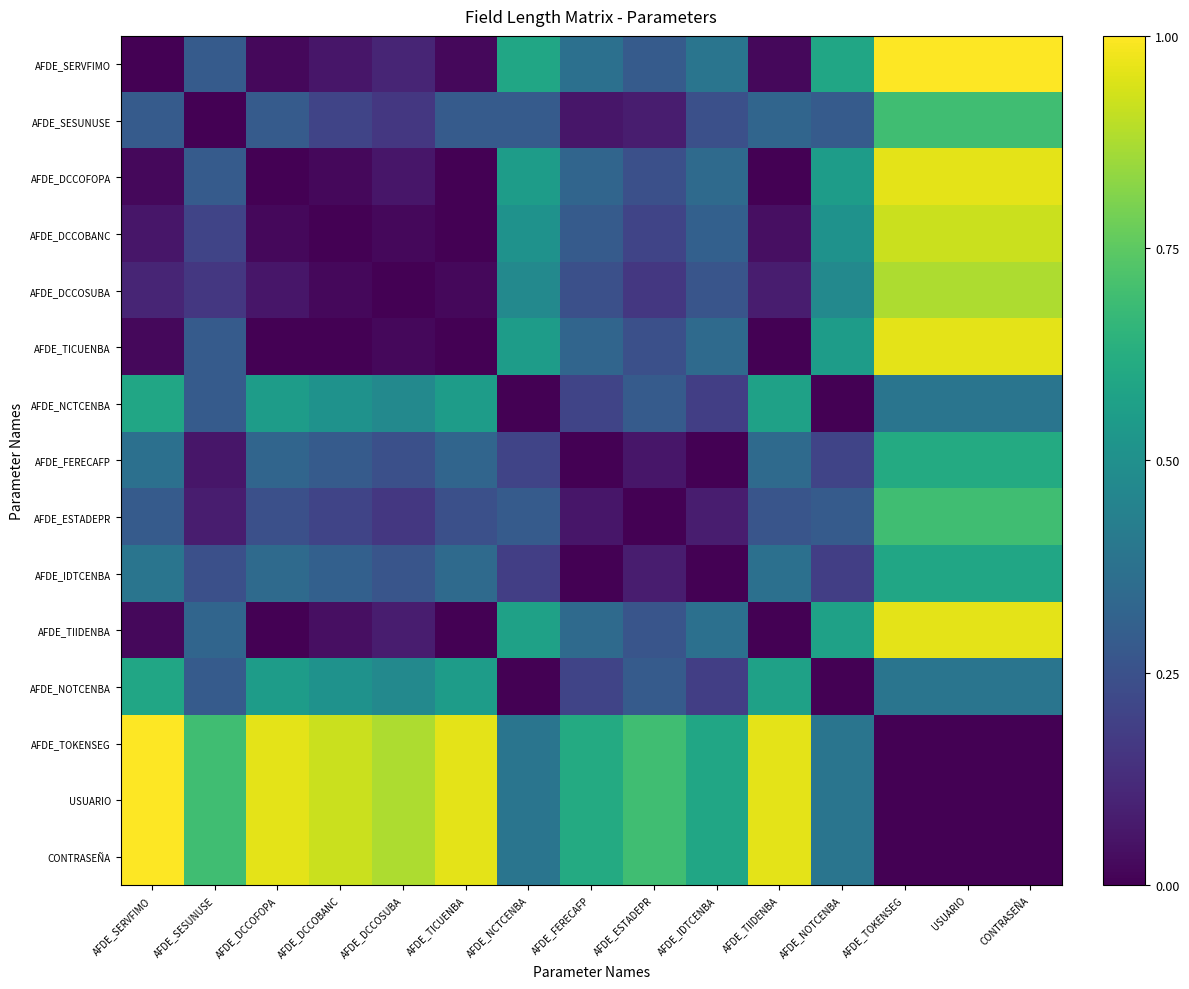

Reading right to left, what are all the values shown in this chart?

AFDE_SERVFIMO: CONTRASEÑA=1.0	USUARIO=1.0	AFDE_TOKENSEG=1.0	AFDE_NOTCENBA=0.6	AFDE_TIIDENBA=0.0	AFDE_IDTCENBA=0.4	AFDE_ESTADEPR=0.3	AFDE_FERECAFP=0.4	AFDE_NCTCENBA=0.6	AFDE_TICUENBA=0.0	AFDE_DCCOSUBA=0.1	AFDE_DCCOBANC=0.1	AFDE_DCCOFOPA=0.0	AFDE_SESUNUSE=0.3	AFDE_SERVFIMO=0.0
AFDE_SESUNUSE: CONTRASEÑA=0.7	USUARIO=0.7	AFDE_TOKENSEG=0.7	AFDE_NOTCENBA=0.3	AFDE_TIIDENBA=0.3	AFDE_IDTCENBA=0.2	AFDE_ESTADEPR=0.1	AFDE_FERECAFP=0.1	AFDE_NCTCENBA=0.3	AFDE_TICUENBA=0.3	AFDE_DCCOSUBA=0.2	AFDE_DCCOBANC=0.2	AFDE_DCCOFOPA=0.3	AFDE_SESUNUSE=0.0	AFDE_SERVFIMO=0.3
AFDE_DCCOFOPA: CONTRASEÑA=1.0	USUARIO=1.0	AFDE_TOKENSEG=1.0	AFDE_NOTCENBA=0.6	AFDE_TIIDENBA=0.0	AFDE_IDTCENBA=0.3	AFDE_ESTADEPR=0.2	AFDE_FERECAFP=0.3	AFDE_NCTCENBA=0.6	AFDE_TICUENBA=0.0	AFDE_DCCOSUBA=0.1	AFDE_DCCOBANC=0.0	AFDE_DCCOFOPA=0.0	AFDE_SESUNUSE=0.3	AFDE_SERVFIMO=0.0
AFDE_DCCOBANC: CONTRASEÑA=0.9	USUARIO=0.9	AFDE_TOKENSEG=0.9	AFDE_NOTCENBA=0.5	AFDE_TIIDENBA=0.0	AFDE_IDTCENBA=0.3	AFDE_ESTADEPR=0.2	AFDE_FERECAFP=0.3	AFDE_NCTCENBA=0.5	AFDE_TICUENBA=0.0	AFDE_DCCOSUBA=0.0	AFDE_DCCOBANC=0.0	AFDE_DCCOFOPA=0.0	AFDE_SESUNUSE=0.2	AFDE_SERVFIMO=0.1
AFDE_DCCOSUBA: CONTRASEÑA=0.9	USUARIO=0.9	AFDE_TOKENSEG=0.9	AFDE_NOTCENBA=0.5	AFDE_TIIDENBA=0.1	AFDE_IDTCENBA=0.3	AFDE_ESTADEPR=0.2	AFDE_FERECAFP=0.2	AFDE_NCTCENBA=0.5	AFDE_TICUENBA=0.0	AFDE_DCCOSUBA=0.0	AFDE_DCCOBANC=0.0	AFDE_DCCOFOPA=0.1	AFDE_SESUNUSE=0.2	AFDE_SERVFIMO=0.1
AFDE_TICUENBA: CONTRASEÑA=1.0	USUARIO=1.0	AFDE_TOKENSEG=1.0	AFDE_NOTCENBA=0.6	AFDE_TIIDENBA=0.0	AFDE_IDTCENBA=0.3	AFDE_ESTADEPR=0.2	AFDE_FERECAFP=0.3	AFDE_NCTCENBA=0.6	AFDE_TICUENBA=0.0	AFDE_DCCOSUBA=0.0	AFDE_DCCOBANC=0.0	AFDE_DCCOFOPA=0.0	AFDE_SESUNUSE=0.3	AFDE_SERVFIMO=0.0
AFDE_NCTCENBA: CONTRASEÑA=0.4	USUARIO=0.4	AFDE_TOKENSEG=0.4	AFDE_NOTCENBA=0.0	AFDE_TIIDENBA=0.6	AFDE_IDTCENBA=0.2	AFDE_ESTADEPR=0.3	AFDE_FERECAFP=0.2	AFDE_NCTCENBA=0.0	AFDE_TICUENBA=0.6	AFDE_DCCOSUBA=0.5	AFDE_DCCOBANC=0.5	AFDE_DCCOFOPA=0.6	AFDE_SESUNUSE=0.3	AFDE_SERVFIMO=0.6
AFDE_FERECAFP: CONTRASEÑA=0.6	USUARIO=0.6	AFDE_TOKENSEG=0.6	AFDE_NOTCENBA=0.2	AFDE_TIIDENBA=0.3	AFDE_IDTCENBA=0.0	AFDE_ESTADEPR=0.1	AFDE_FERECAFP=0.0	AFDE_NCTCENBA=0.2	AFDE_TICUENBA=0.3	AFDE_DCCOSUBA=0.2	AFDE_DCCOBANC=0.3	AFDE_DCCOFOPA=0.3	AFDE_SESUNUSE=0.1	AFDE_SERVFIMO=0.4
AFDE_ESTADEPR: CONTRASEÑA=0.7	USUARIO=0.7	AFDE_TOKENSEG=0.7	AFDE_NOTCENBA=0.3	AFDE_TIIDENBA=0.3	AFDE_IDTCENBA=0.1	AFDE_ESTADEPR=0.0	AFDE_FERECAFP=0.1	AFDE_NCTCENBA=0.3	AFDE_TICUENBA=0.2	AFDE_DCCOSUBA=0.2	AFDE_DCCOBANC=0.2	AFDE_DCCOFOPA=0.2	AFDE_SESUNUSE=0.1	AFDE_SERVFIMO=0.3
AFDE_IDTCENBA: CONTRASEÑA=0.6	USUARIO=0.6	AFDE_TOKENSEG=0.6	AFDE_NOTCENBA=0.2	AFDE_TIIDENBA=0.4	AFDE_IDTCENBA=0.0	AFDE_ESTADEPR=0.1	AFDE_FERECAFP=0.0	AFDE_NCTCENBA=0.2	AFDE_TICUENBA=0.3	AFDE_DCCOSUBA=0.3	AFDE_DCCOBANC=0.3	AFDE_DCCOFOPA=0.3	AFDE_SESUNUSE=0.2	AFDE_SERVFIMO=0.4
AFDE_TIIDENBA: CONTRASEÑA=1.0	USUARIO=1.0	AFDE_TOKENSEG=1.0	AFDE_NOTCENBA=0.6	AFDE_TIIDENBA=0.0	AFDE_IDTCENBA=0.4	AFDE_ESTADEPR=0.3	AFDE_FERECAFP=0.3	AFDE_NCTCENBA=0.6	AFDE_TICUENBA=0.0	AFDE_DCCOSUBA=0.1	AFDE_DCCOBANC=0.0	AFDE_DCCOFOPA=0.0	AFDE_SESUNUSE=0.3	AFDE_SERVFIMO=0.0
AFDE_NOTCENBA: CONTRASEÑA=0.4	USUARIO=0.4	AFDE_TOKENSEG=0.4	AFDE_NOTCENBA=0.0	AFDE_TIIDENBA=0.6	AFDE_IDTCENBA=0.2	AFDE_ESTADEPR=0.3	AFDE_FERECAFP=0.2	AFDE_NCTCENBA=0.0	AFDE_TICUENBA=0.6	AFDE_DCCOSUBA=0.5	AFDE_DCCOBANC=0.5	AFDE_DCCOFOPA=0.6	AFDE_SESUNUSE=0.3	AFDE_SERVFIMO=0.6
AFDE_TOKENSEG: CONTRASEÑA=0.0	USUARIO=0.0	AFDE_TOKENSEG=0.0	AFDE_NOTCENBA=0.4	AFDE_TIIDENBA=1.0	AFDE_IDTCENBA=0.6	AFDE_ESTADEPR=0.7	AFDE_FERECAFP=0.6	AFDE_NCTCENBA=0.4	AFDE_TICUENBA=1.0	AFDE_DCCOSUBA=0.9	AFDE_DCCOBANC=0.9	AFDE_DCCOFOPA=1.0	AFDE_SESUNUSE=0.7	AFDE_SERVFIMO=1.0
USUARIO: CONTRASEÑA=0.0	USUARIO=0.0	AFDE_TOKENSEG=0.0	AFDE_NOTCENBA=0.4	AFDE_TIIDENBA=1.0	AFDE_IDTCENBA=0.6	AFDE_ESTADEPR=0.7	AFDE_FERECAFP=0.6	AFDE_NCTCENBA=0.4	AFDE_TICUENBA=1.0	AFDE_DCCOSUBA=0.9	AFDE_DCCOBANC=0.9	AFDE_DCCOFOPA=1.0	AFDE_SESUNUSE=0.7	AFDE_SERVFIMO=1.0
CONTRASEÑA: CONTRASEÑA=0.0	USUARIO=0.0	AFDE_TOKENSEG=0.0	AFDE_NOTCENBA=0.4	AFDE_TIIDENBA=1.0	AFDE_IDTCENBA=0.6	AFDE_ESTADEPR=0.7	AFDE_FERECAFP=0.6	AFDE_NCTCENBA=0.4	AFDE_TICUENBA=1.0	AFDE_DCCOSUBA=0.9	AFDE_DCCOBANC=0.9	AFDE_DCCOFOPA=1.0	AFDE_SESUNUSE=0.7	AFDE_SERVFIMO=1.0